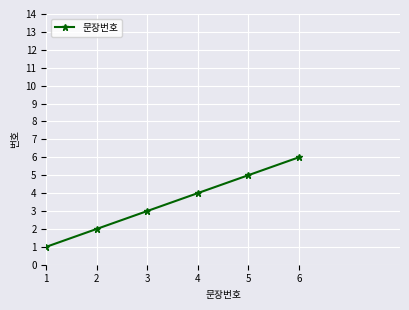

What is the sum of all values?

21